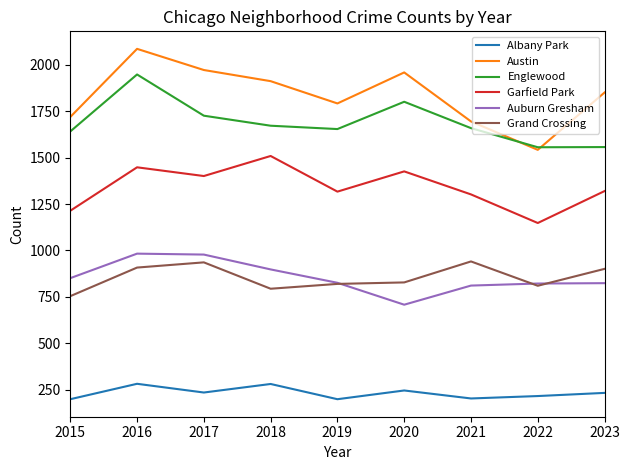

Which series has the largest range (max minus min)?

Austin